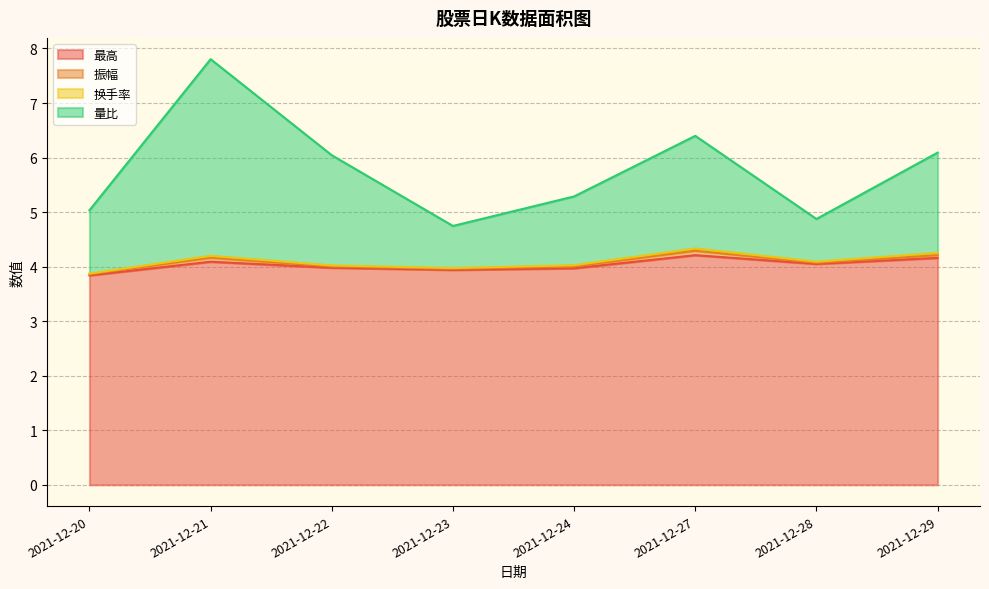

What is the maximum value shown in the chart?

7.8